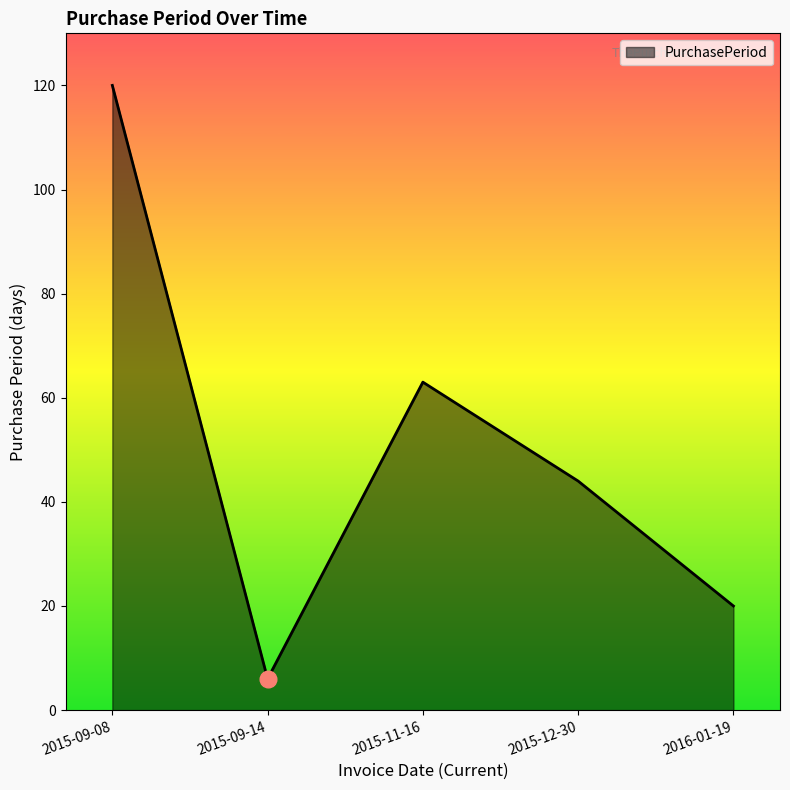

What is the difference between the values at 2015-11-16 and 2016-01-19?

43